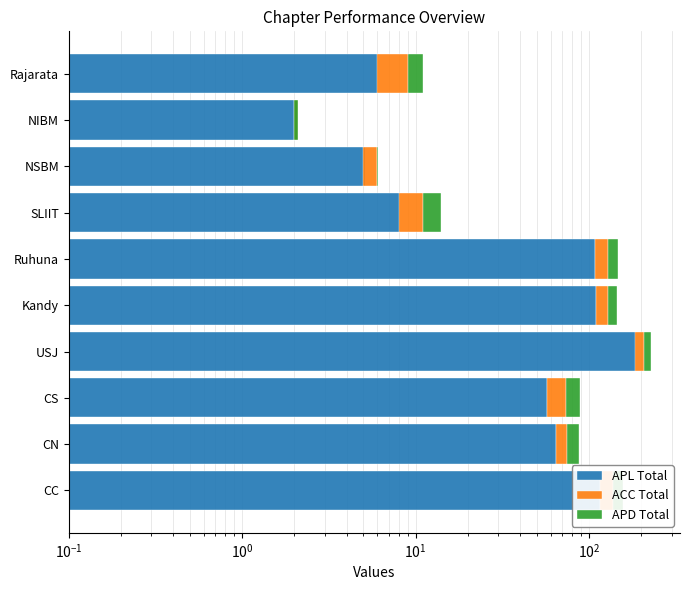

Which series has the largest total across all categories?

APL Total